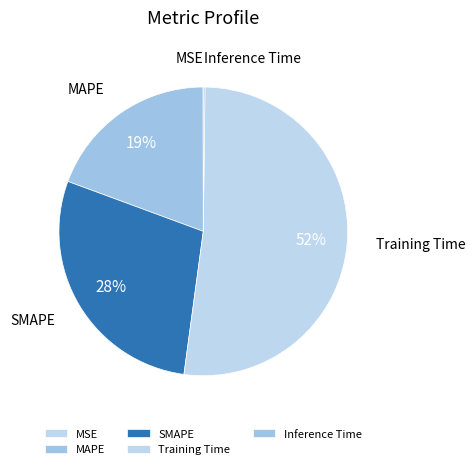

To the nearest percent, what is the average slice percentage?

20%